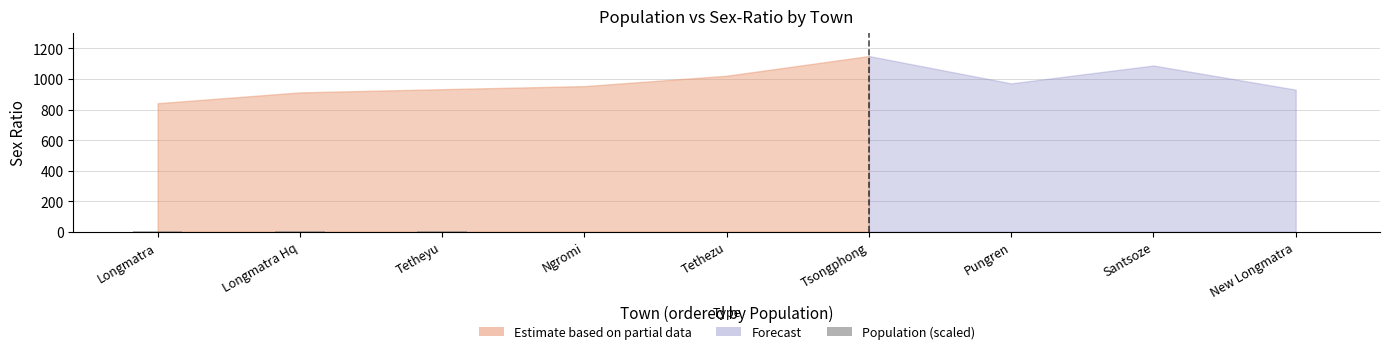

Which label corresponds to the smallest value in the chart?

New Longmatra